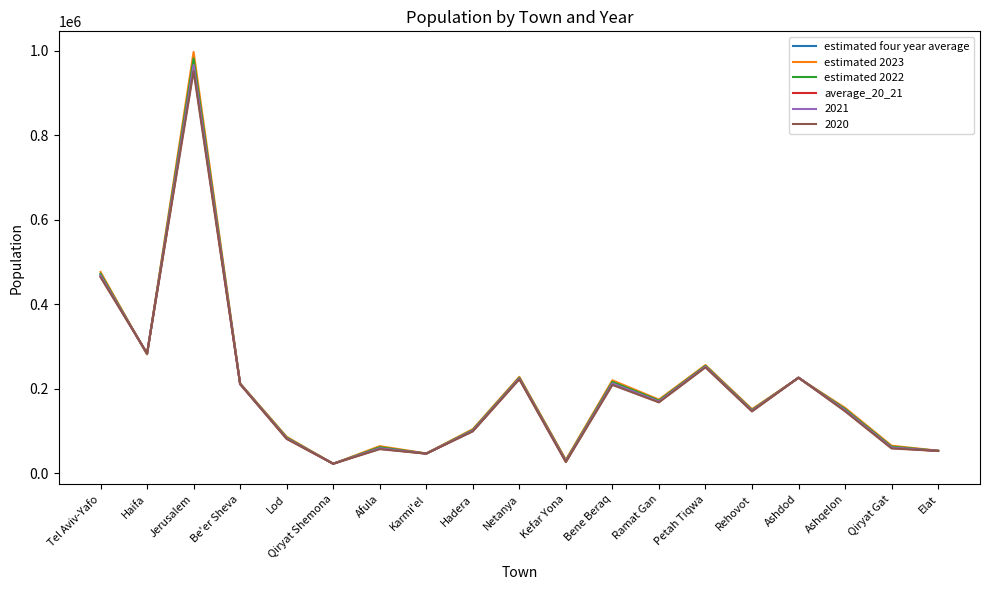

What is the total value across all series at Ramat Gan?

1022674.4